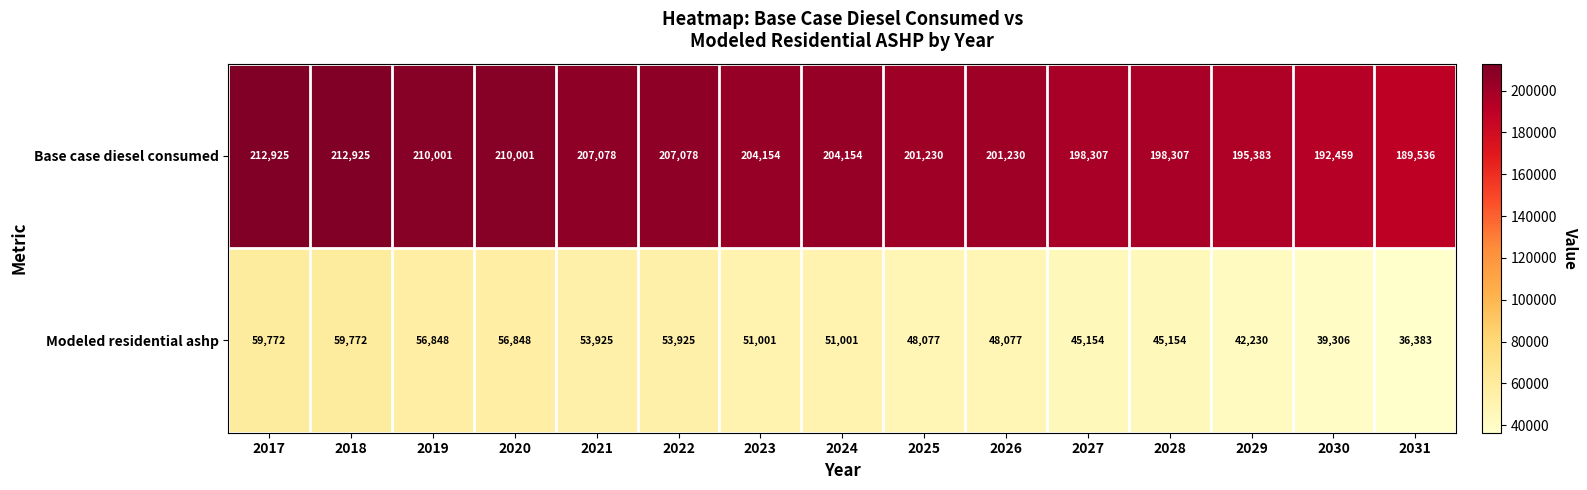

Which category has the lowest value across all series?

2031